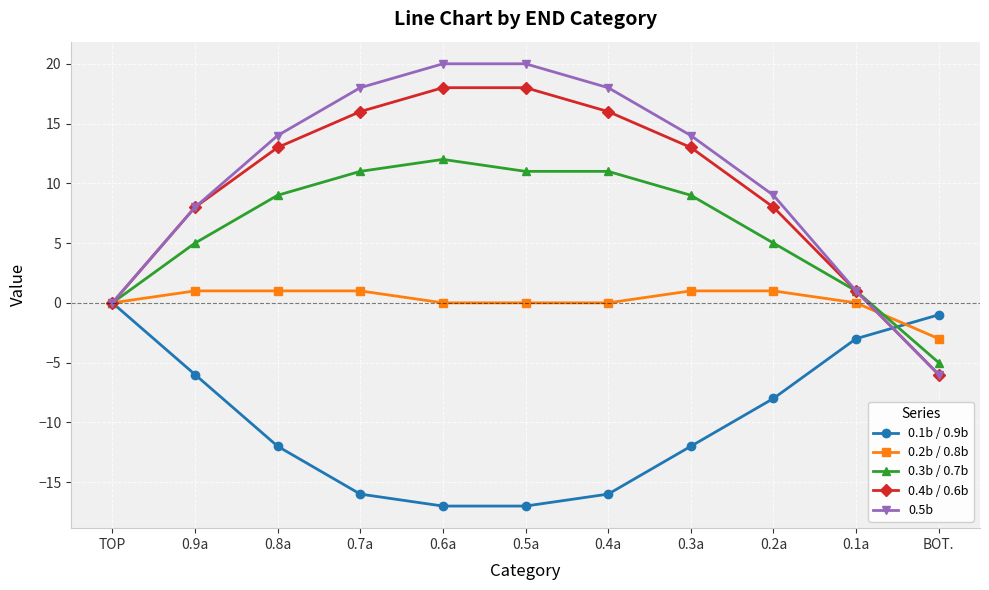

At which label does 0.3b / 0.7b reach its peak?

0.6a